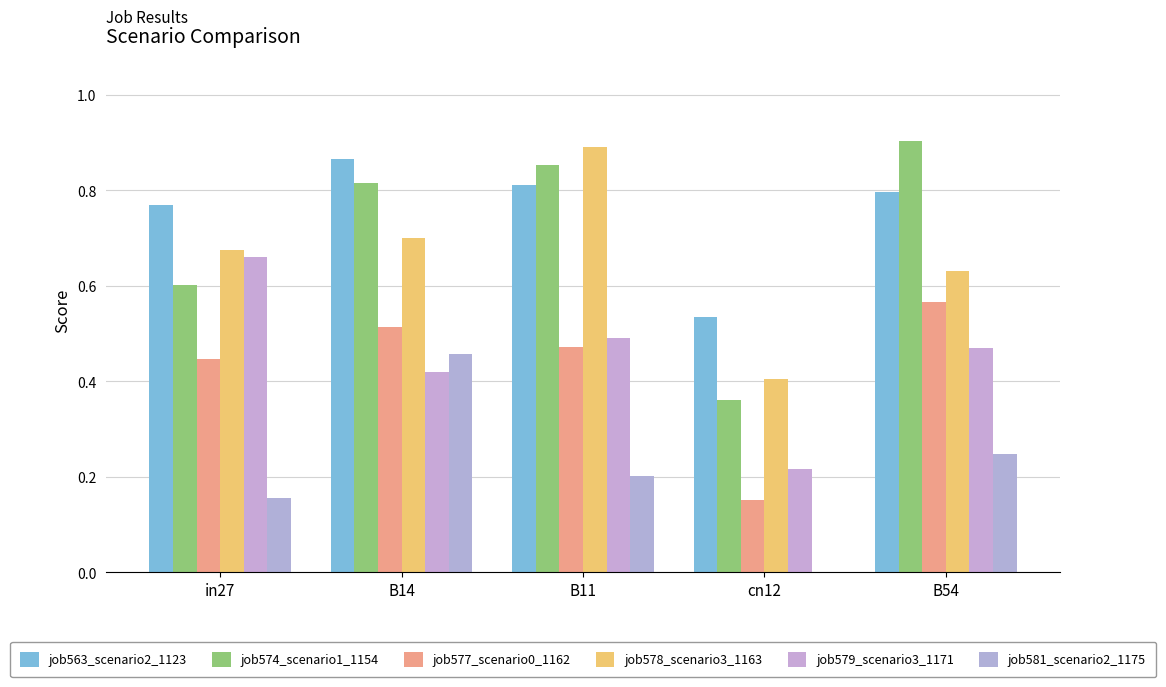

Is it true that job563_scenario2_1123 equals 0.8 at B54?

True